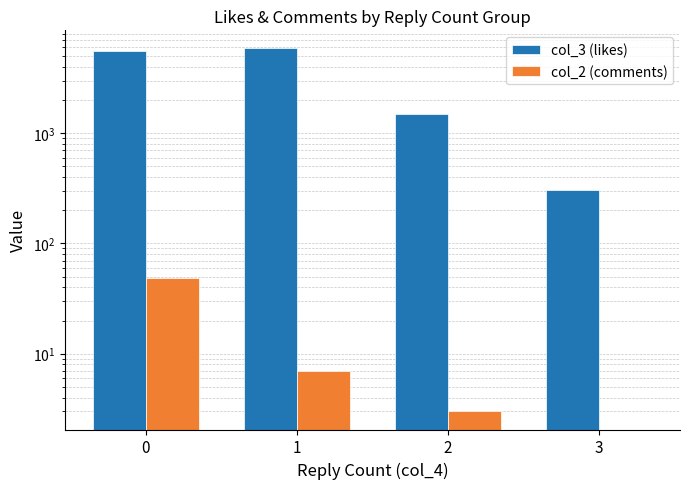

What is the difference between the second highest and minimum values in the col_3 (likes) series?

5256